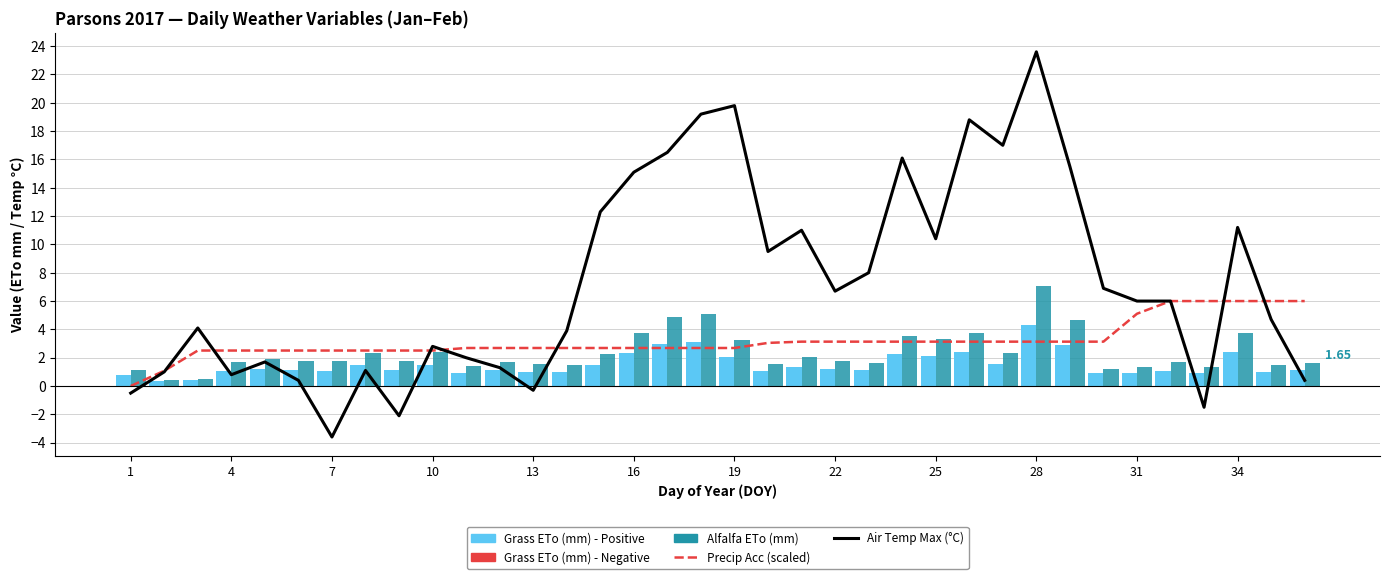

What is the value of the Alfalfa ETo (mm) bar at the 33rd from the left?

1.3